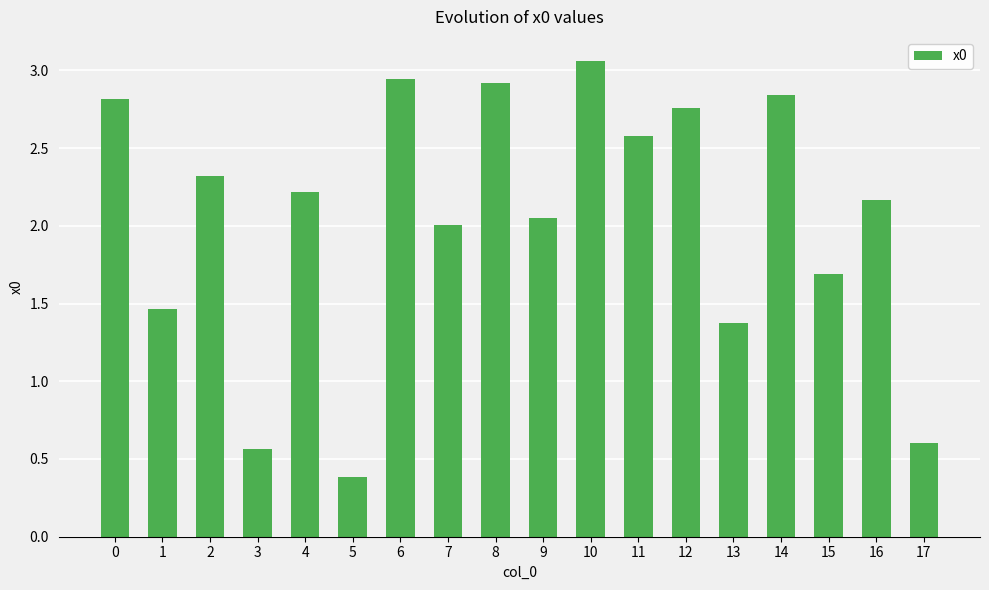

Are the bars grouped side by side (vs. stacked)?

No